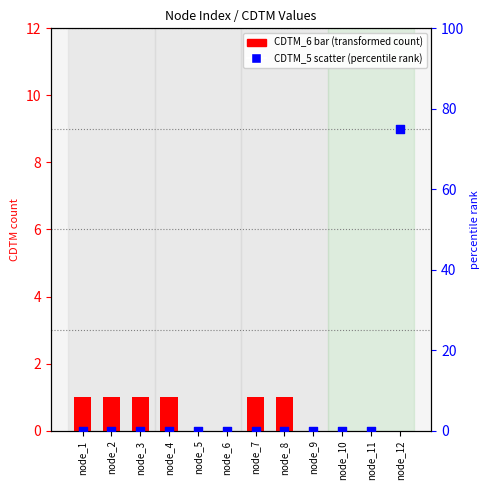

Which series has the widest spread of Y values?

CDTM_5 (scatter)